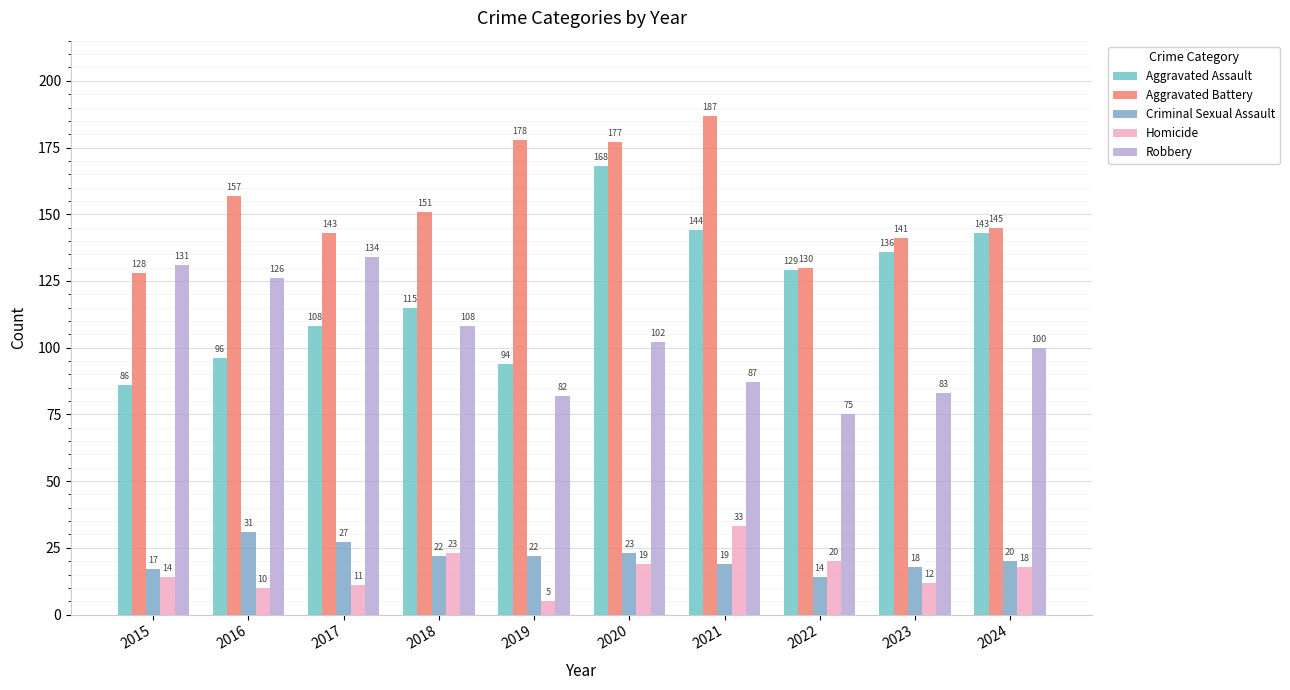

The value of Robbery at 2017 is 51. True or false?

False